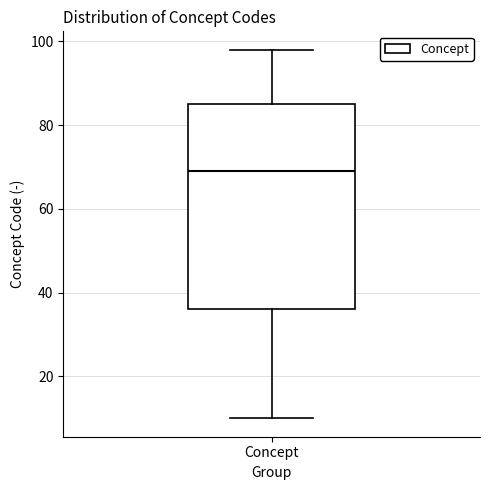

Transcribe this box plot: give where the median line is, the range the box spans, and where the two whiskers end, as read against the y-axis. The values are not printed on the chart, so give them approximately, as read against the axis.

median 70, box 36 to 86, whiskers 10 to 98